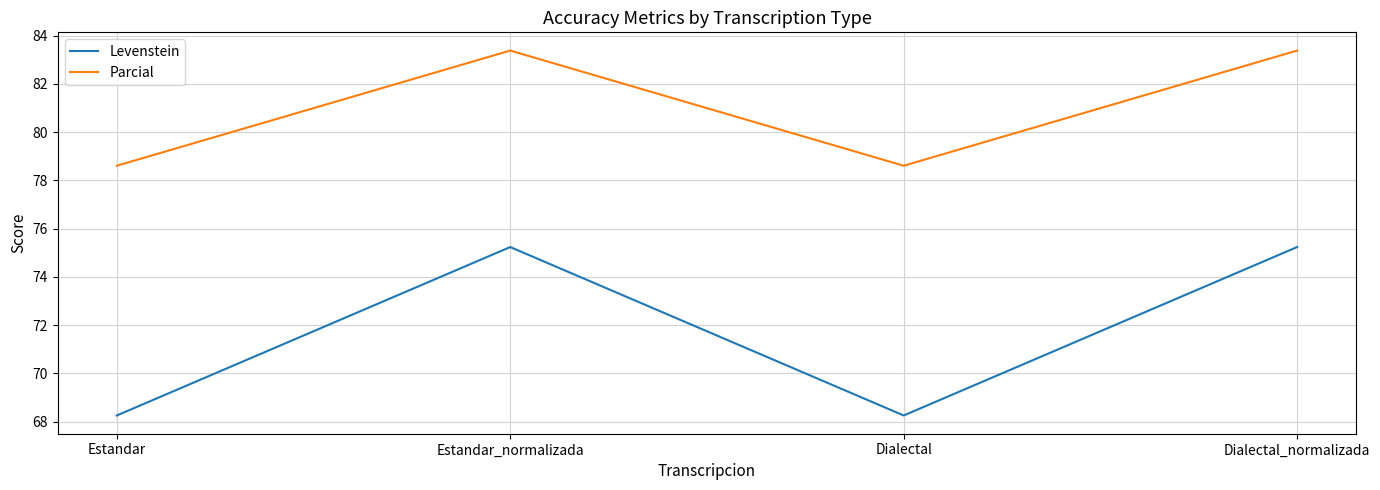

Between Estandar and Dialectal_normalizada, which series saw the biggest shift?

Levenstein